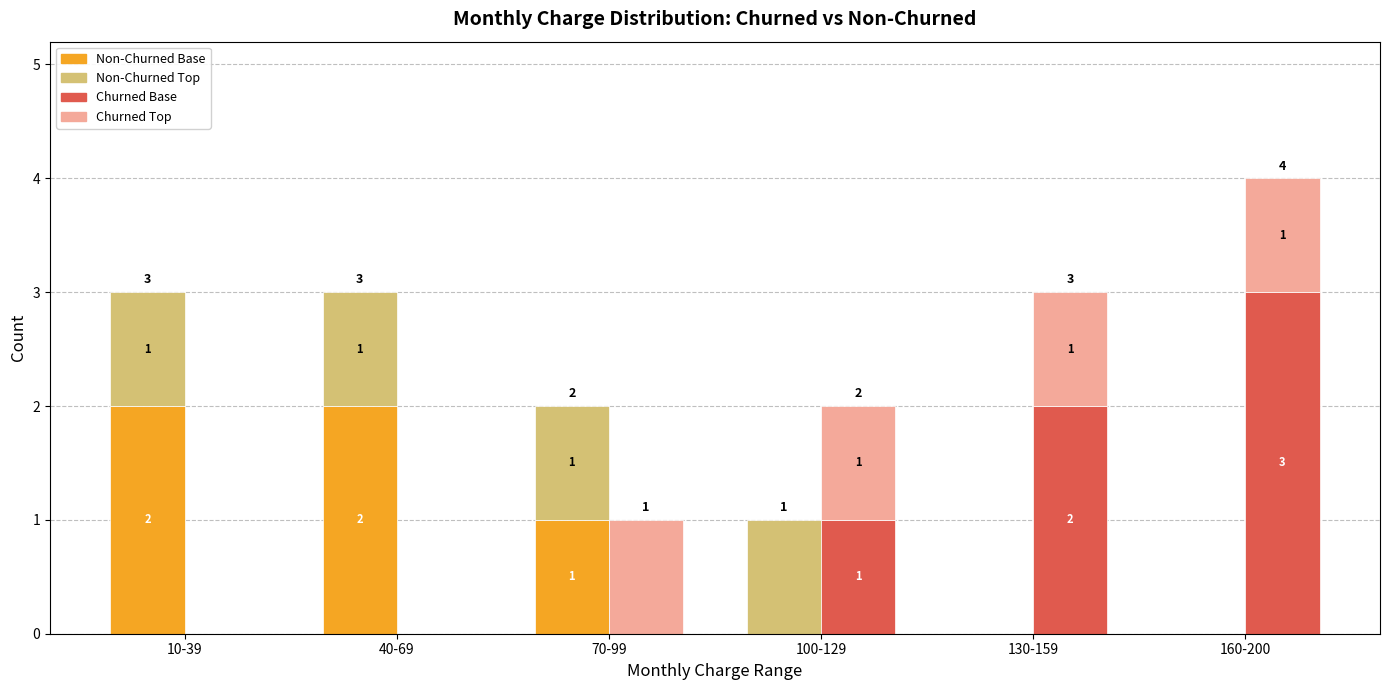

How many values in the Non-Churned (Churn=0) series exceed 1?

2